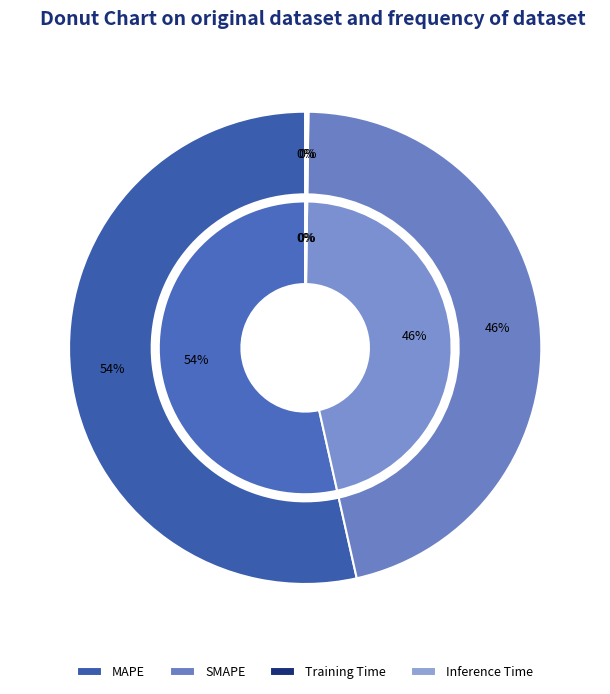

Is MAPE the majority of the pie?

Yes